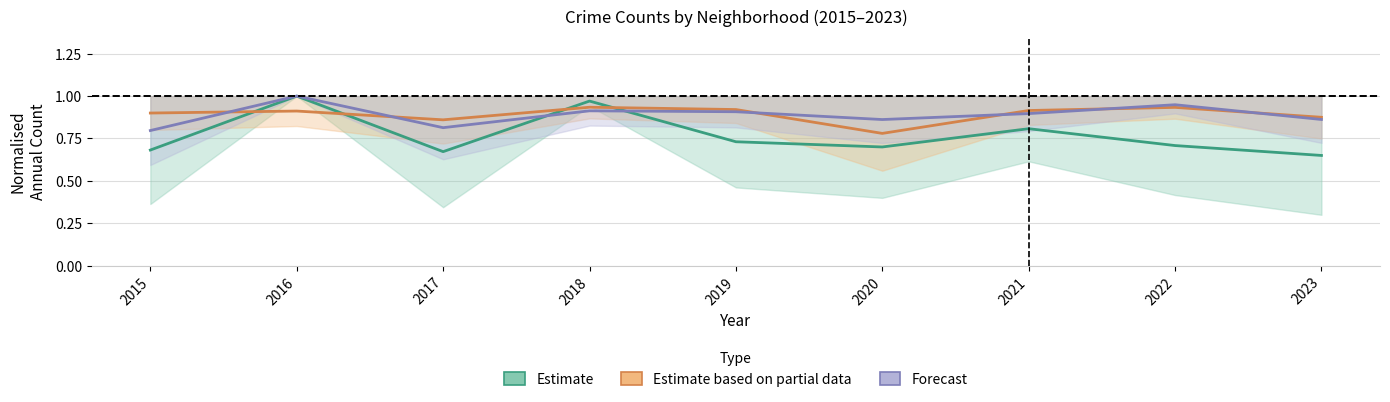

Does the chart display data point markers on the line(s)?

No